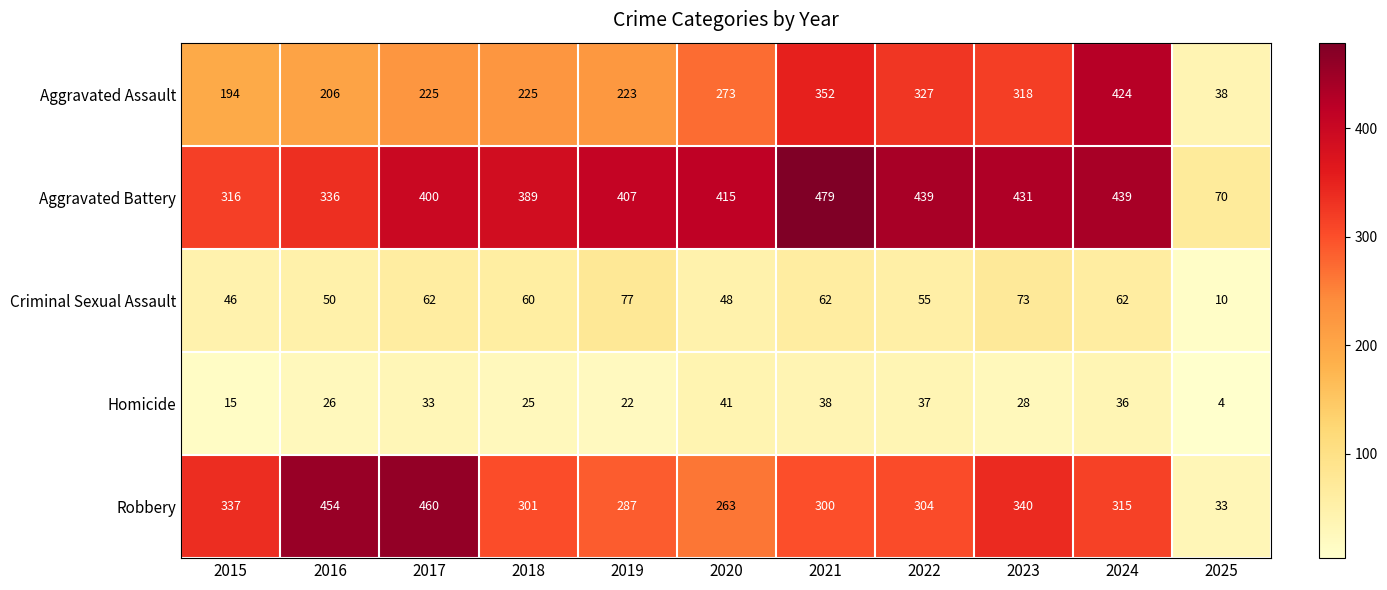

What is the spread (max minus min) of values at 2022?

402